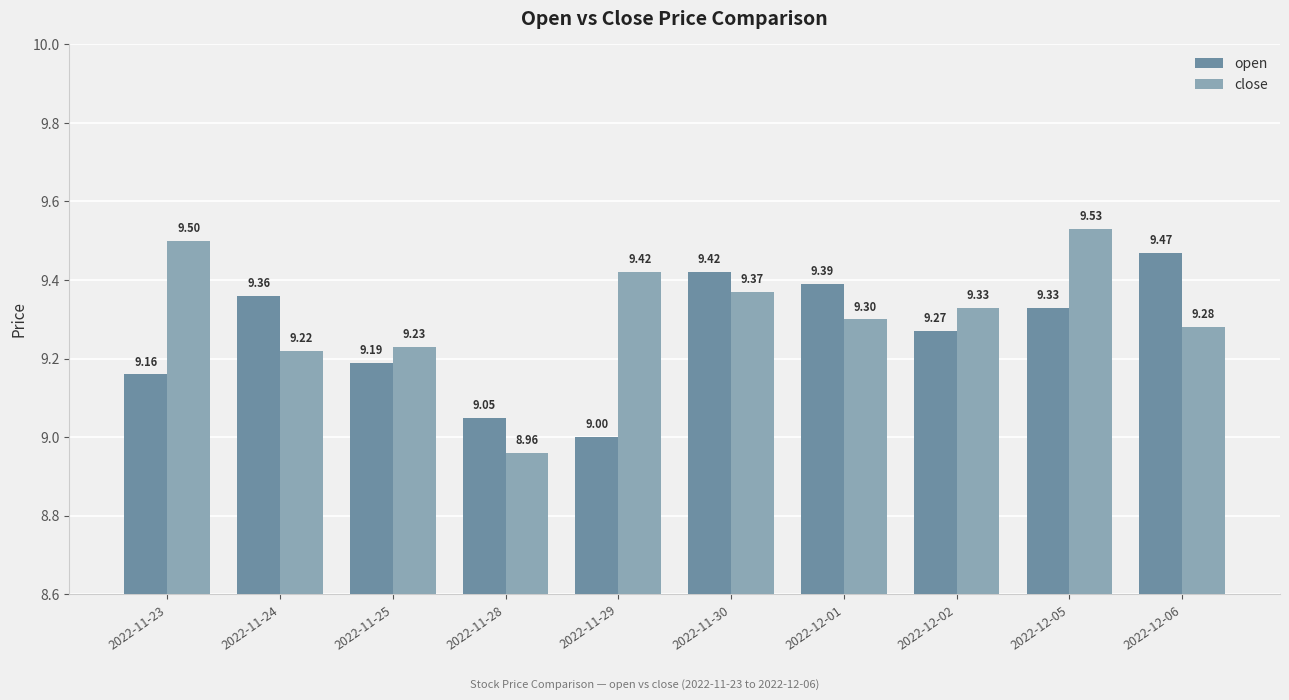

Is it true that open equals 9.5 at 2022-12-06?

True